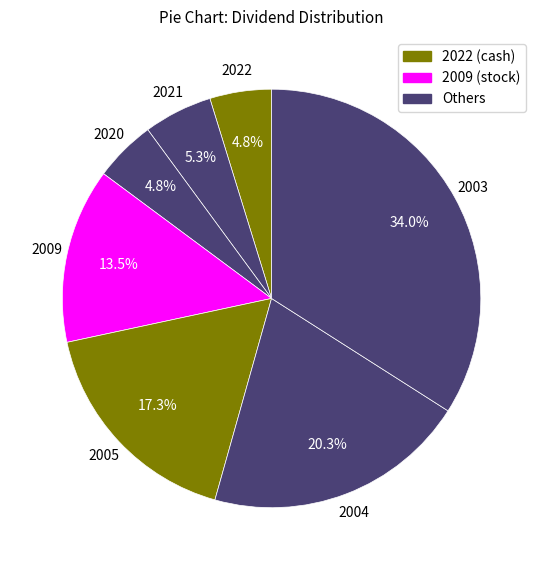

Does any single category account for the majority?

No